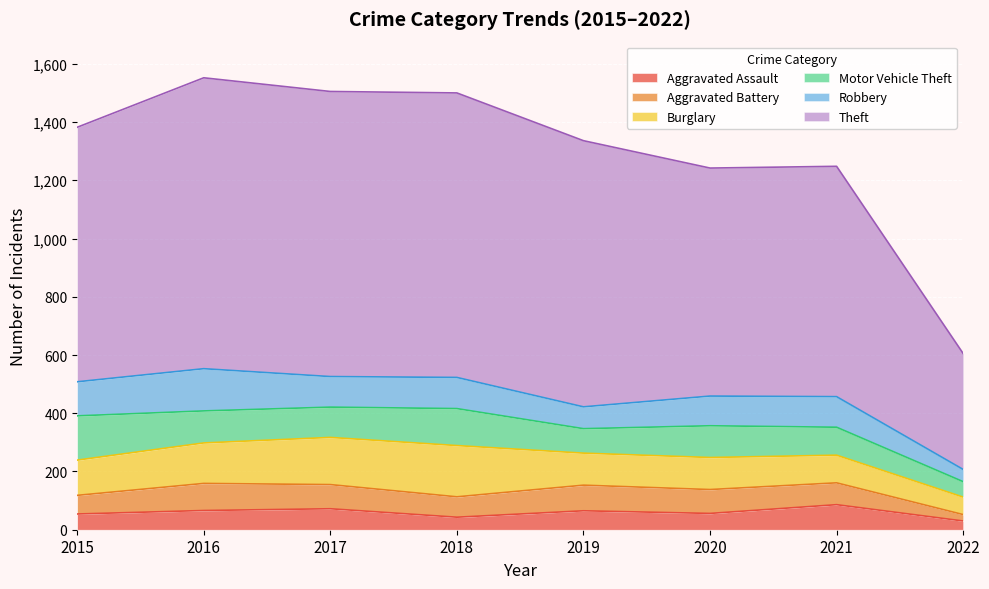

What is the value of the Aggravated Assault point at the 4th from the left?

43